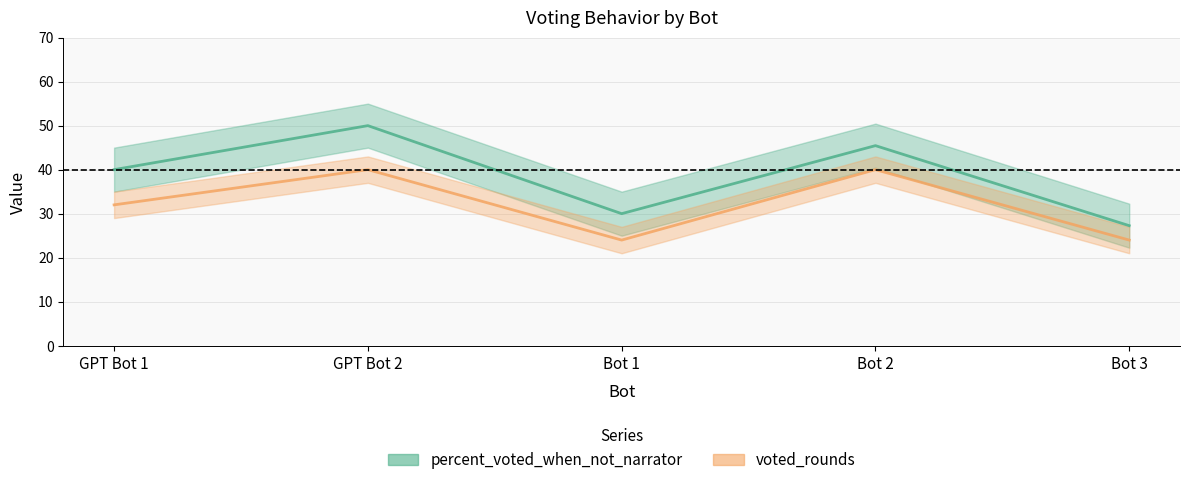

At which category does the chart reach its peak across all series?

GPT Bot 2